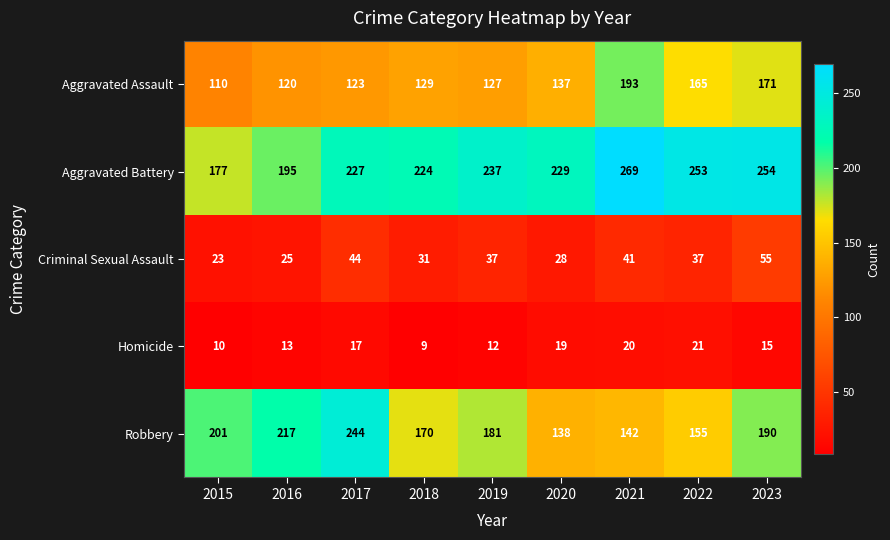

How many distinct data groups are displayed?

5